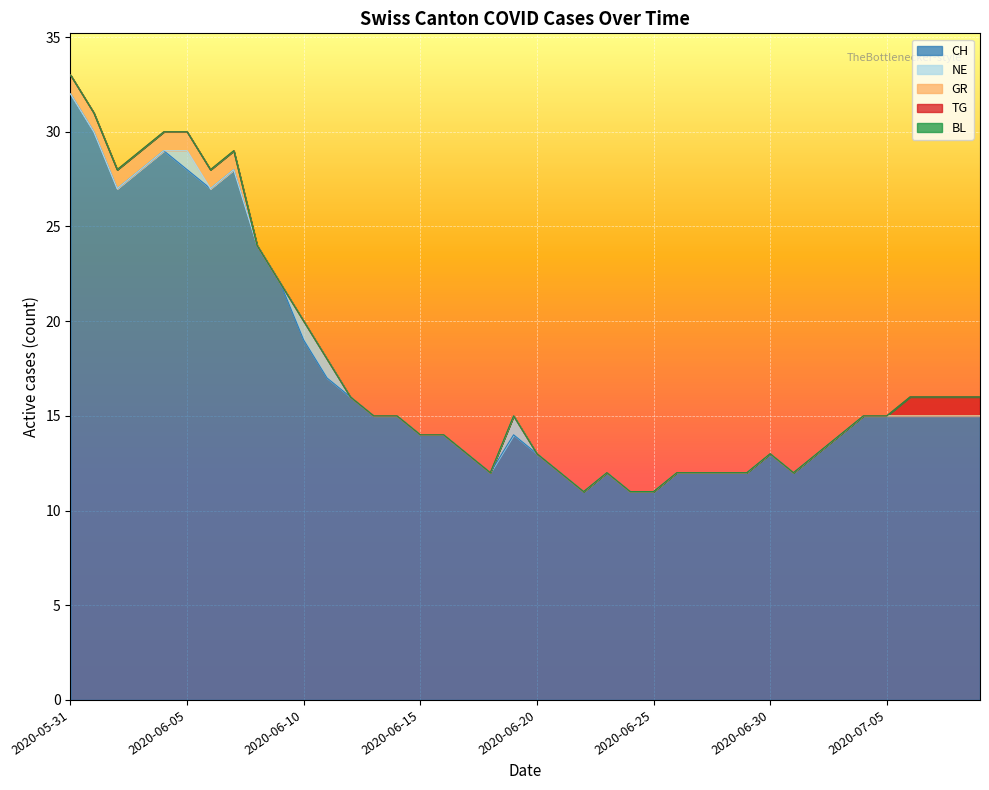

How many lines are shown in the chart?

5